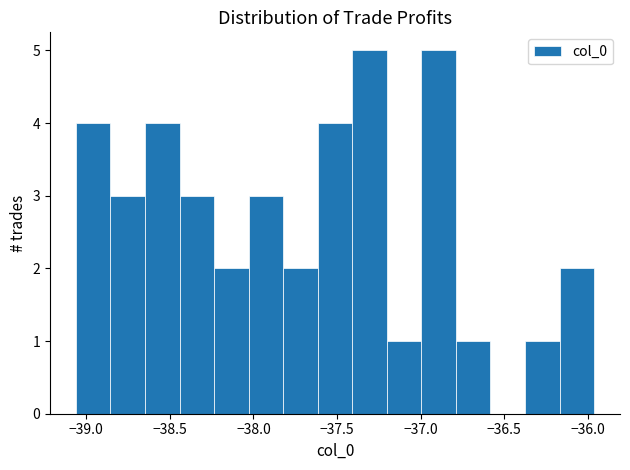

What is the height of the bar covering -38.45 to -38.25 on the x-axis? Neither the bar edges nor the heights are printed on the chart, so give them approximately, as read against the axes.

3